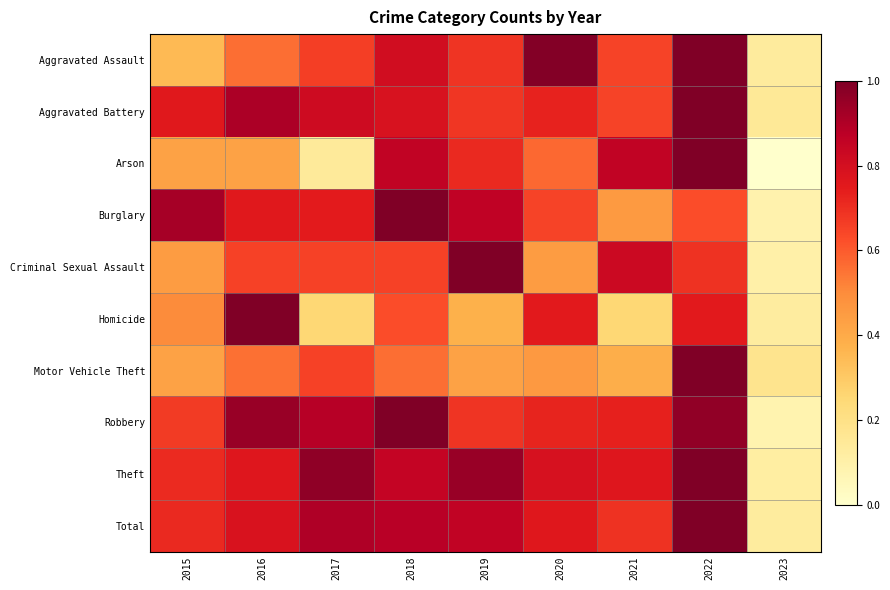

Rank the series by their maximum value, from lowest to highest.

Aggravated Assault, Aggravated Battery, Arson, Burglary, Criminal Sexual Assault, Homicide, Motor Vehicle Theft, Robbery, Theft, Total